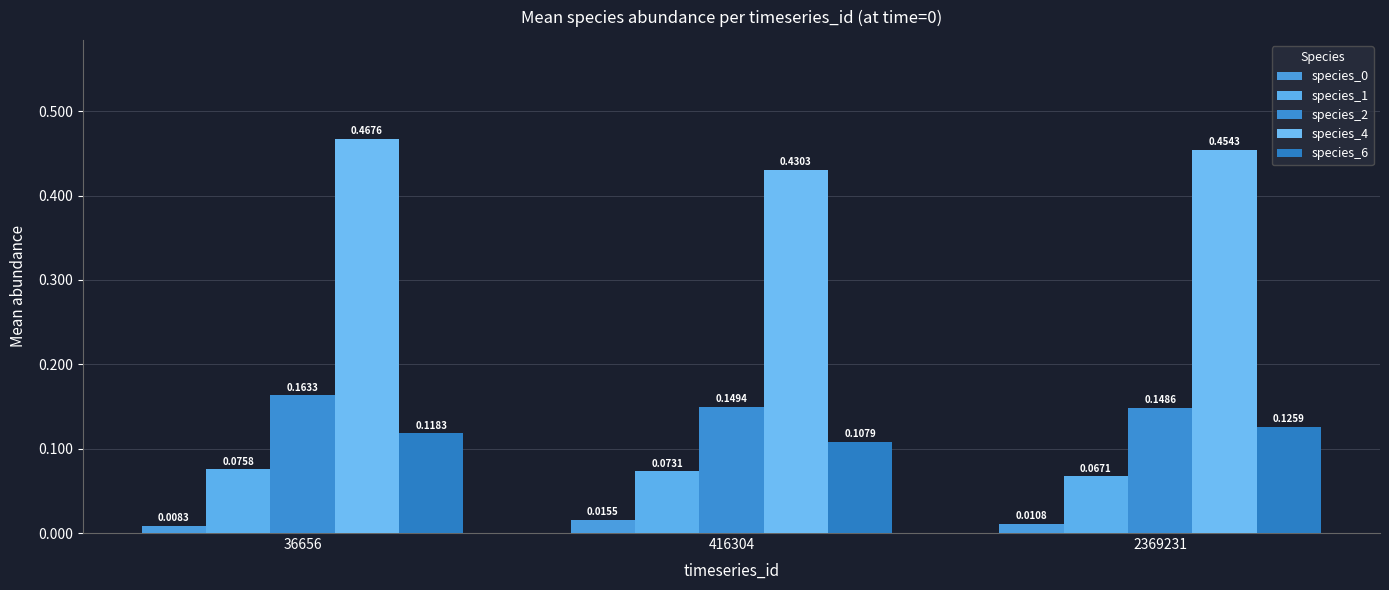

How many species_6 values are between 0 and 1?

3